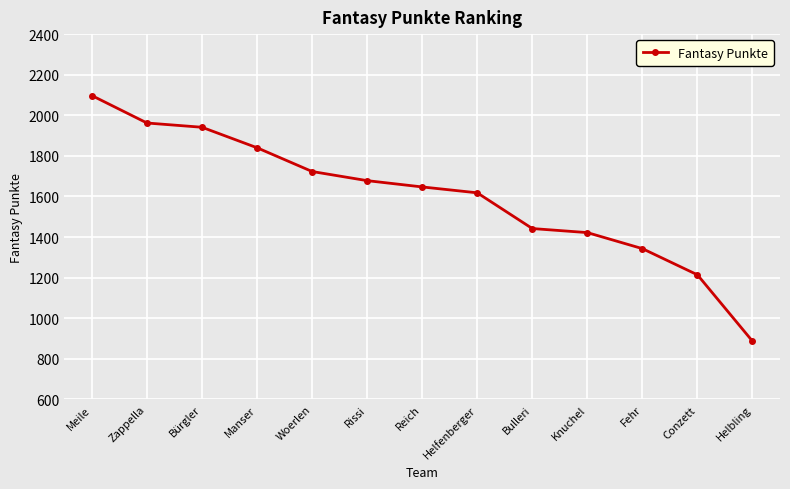

True or false: there are more than 2 points higher than both neighbors.

False